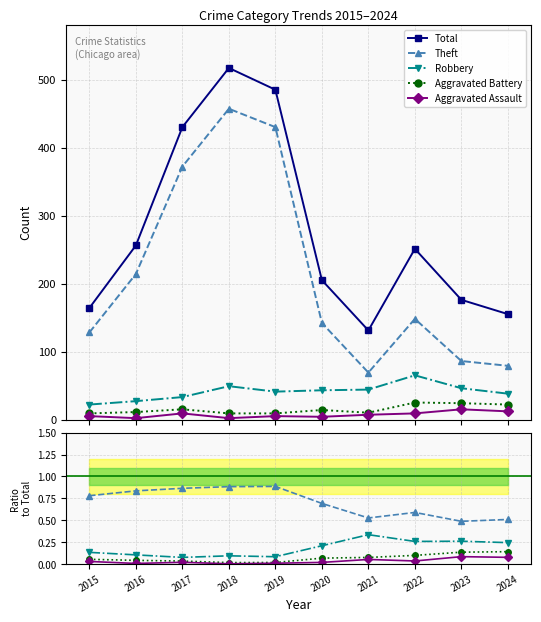

True or false: Aggravated Assault has more than 2 points higher than both neighbors.

True